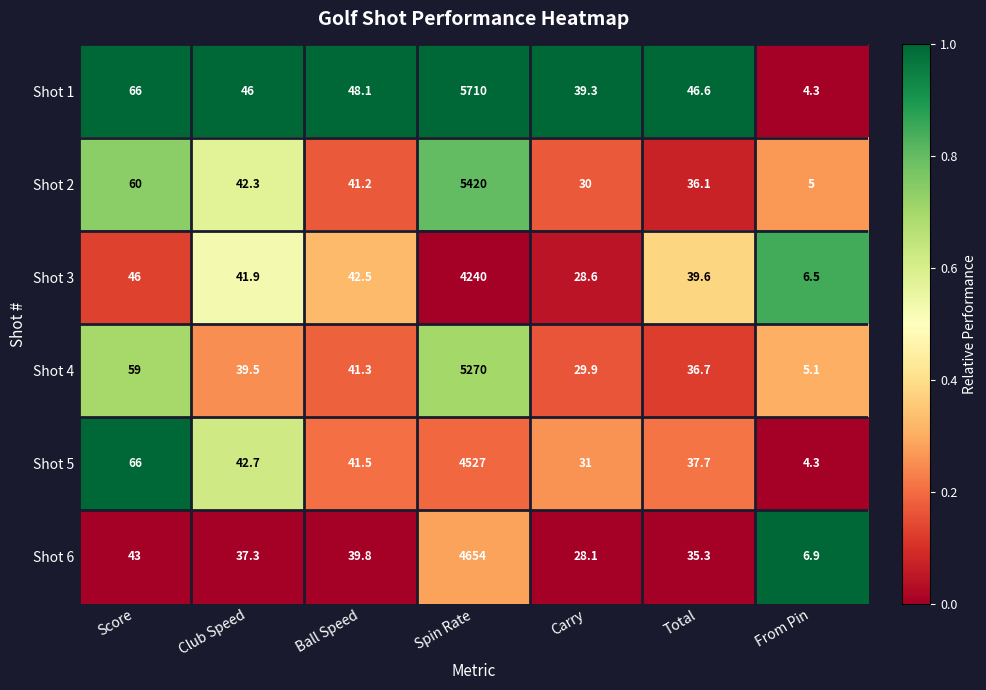

Rank the series at Carry from lowest to highest value.

Shot 6, Shot 3, Shot 4, Shot 2, Shot 5, Shot 1